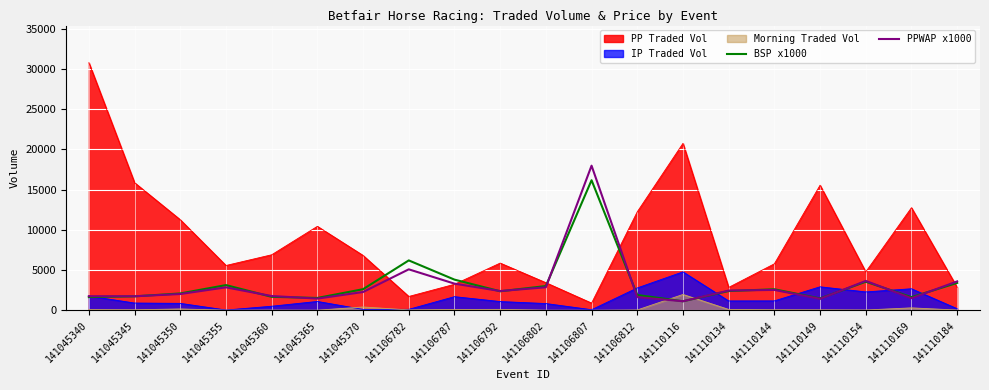

True or false: BSP x1000 has more than 2 points higher than both neighbors.

True